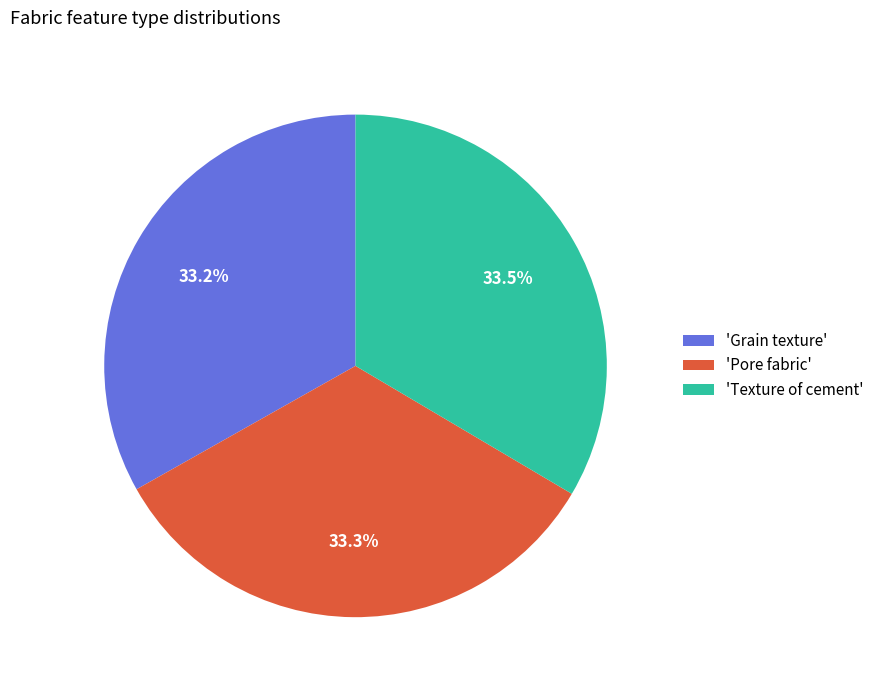

Is the sum of 'Grain texture' and 'Texture of cement' greater than half?

Yes